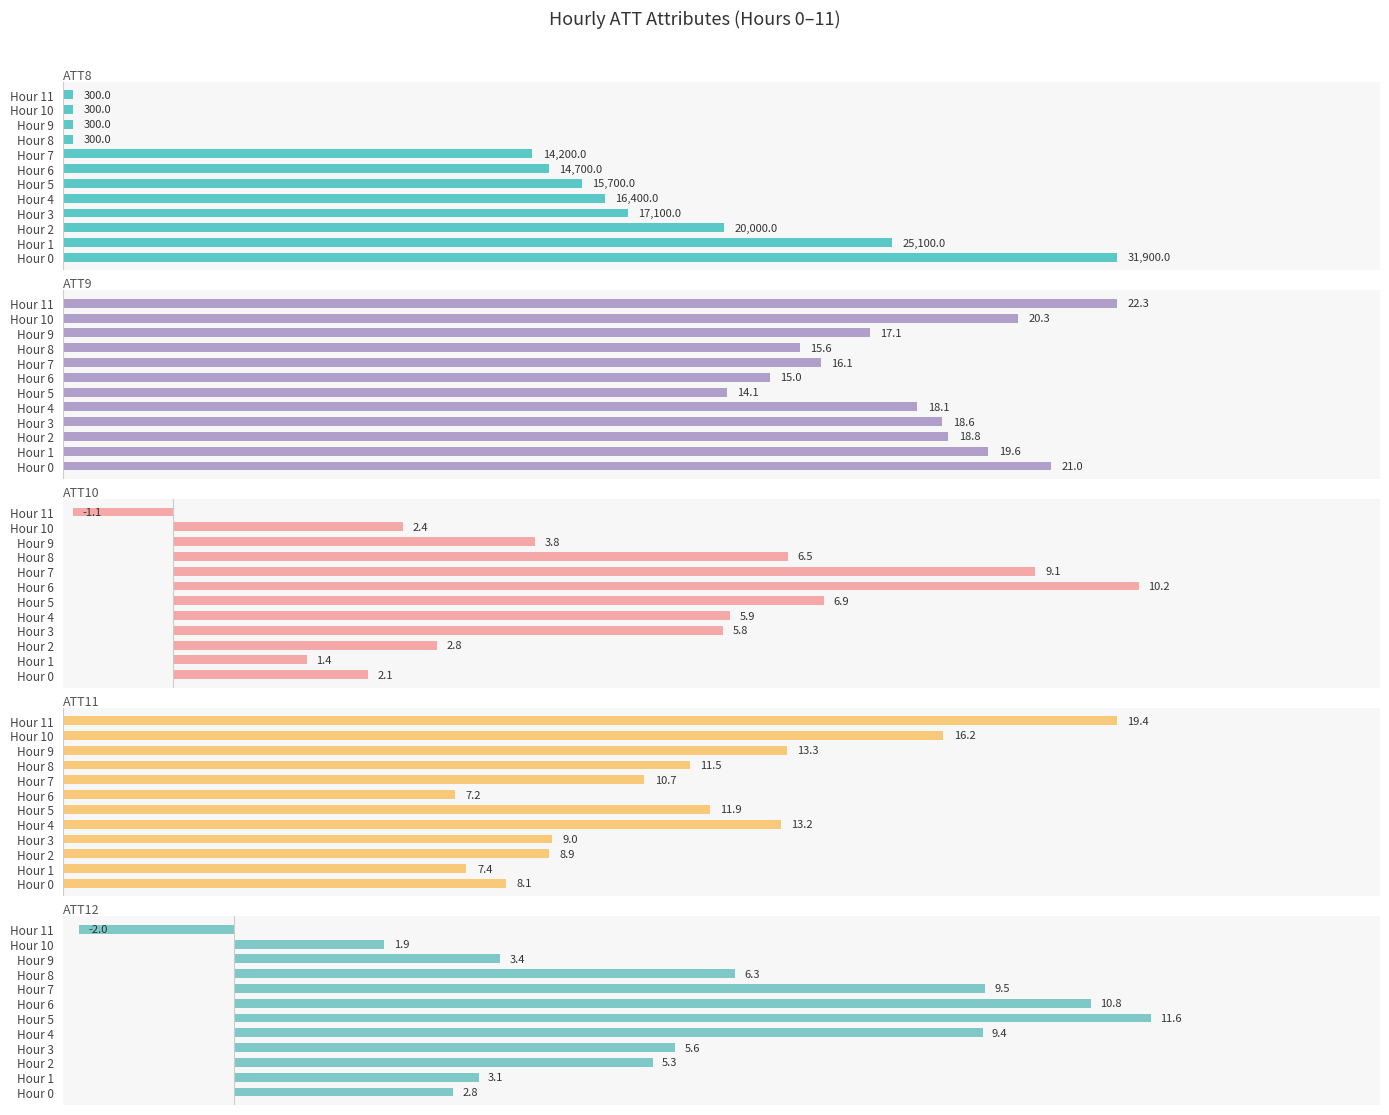

What is the greatest value displayed?

31900.0